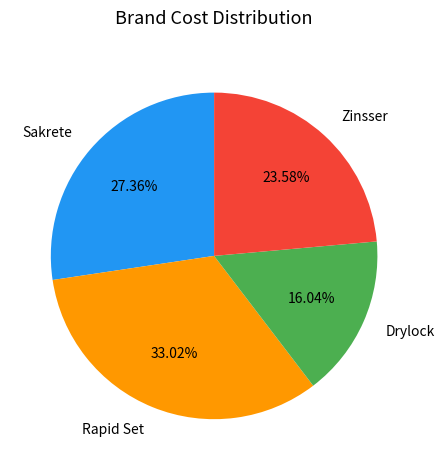

Combined, do Zinsser and Sakrete account for over 50%?

Yes